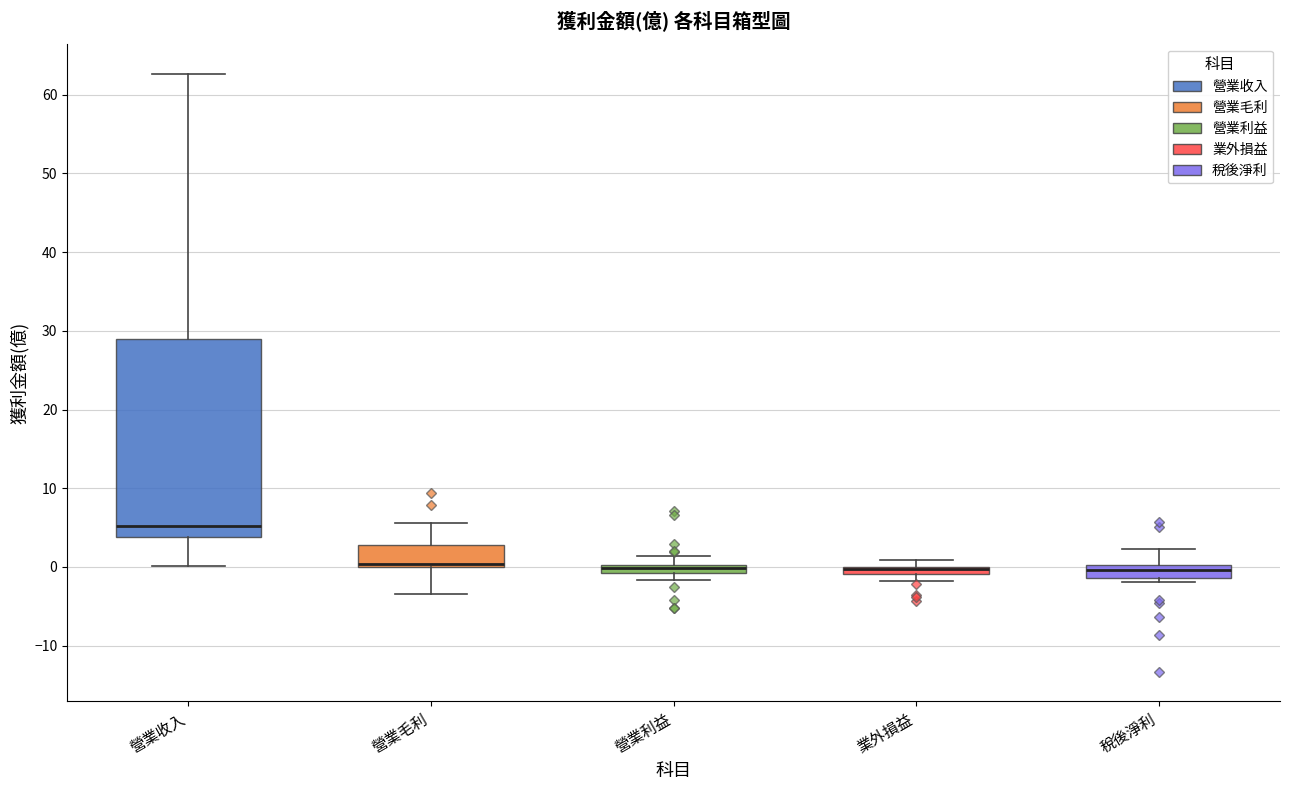

Where does the upper whisker of the box for 稅後淨利 end on the y-axis? The values are not printed on the chart, so give them approximately, as read against the axis.

2